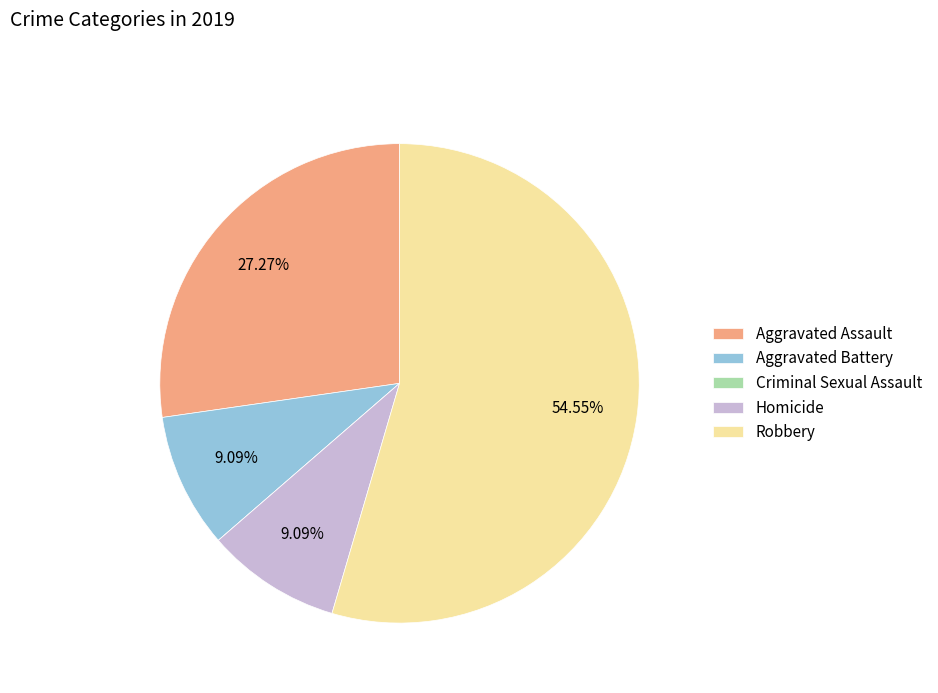

What percentage is the Aggravated Assault slice, to the nearest percent?

27%